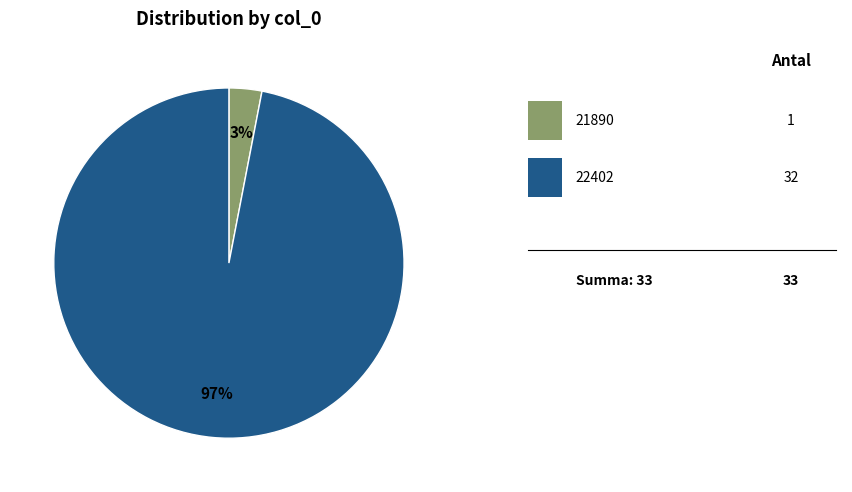

To the nearest percent, what is the average slice percentage?

50%